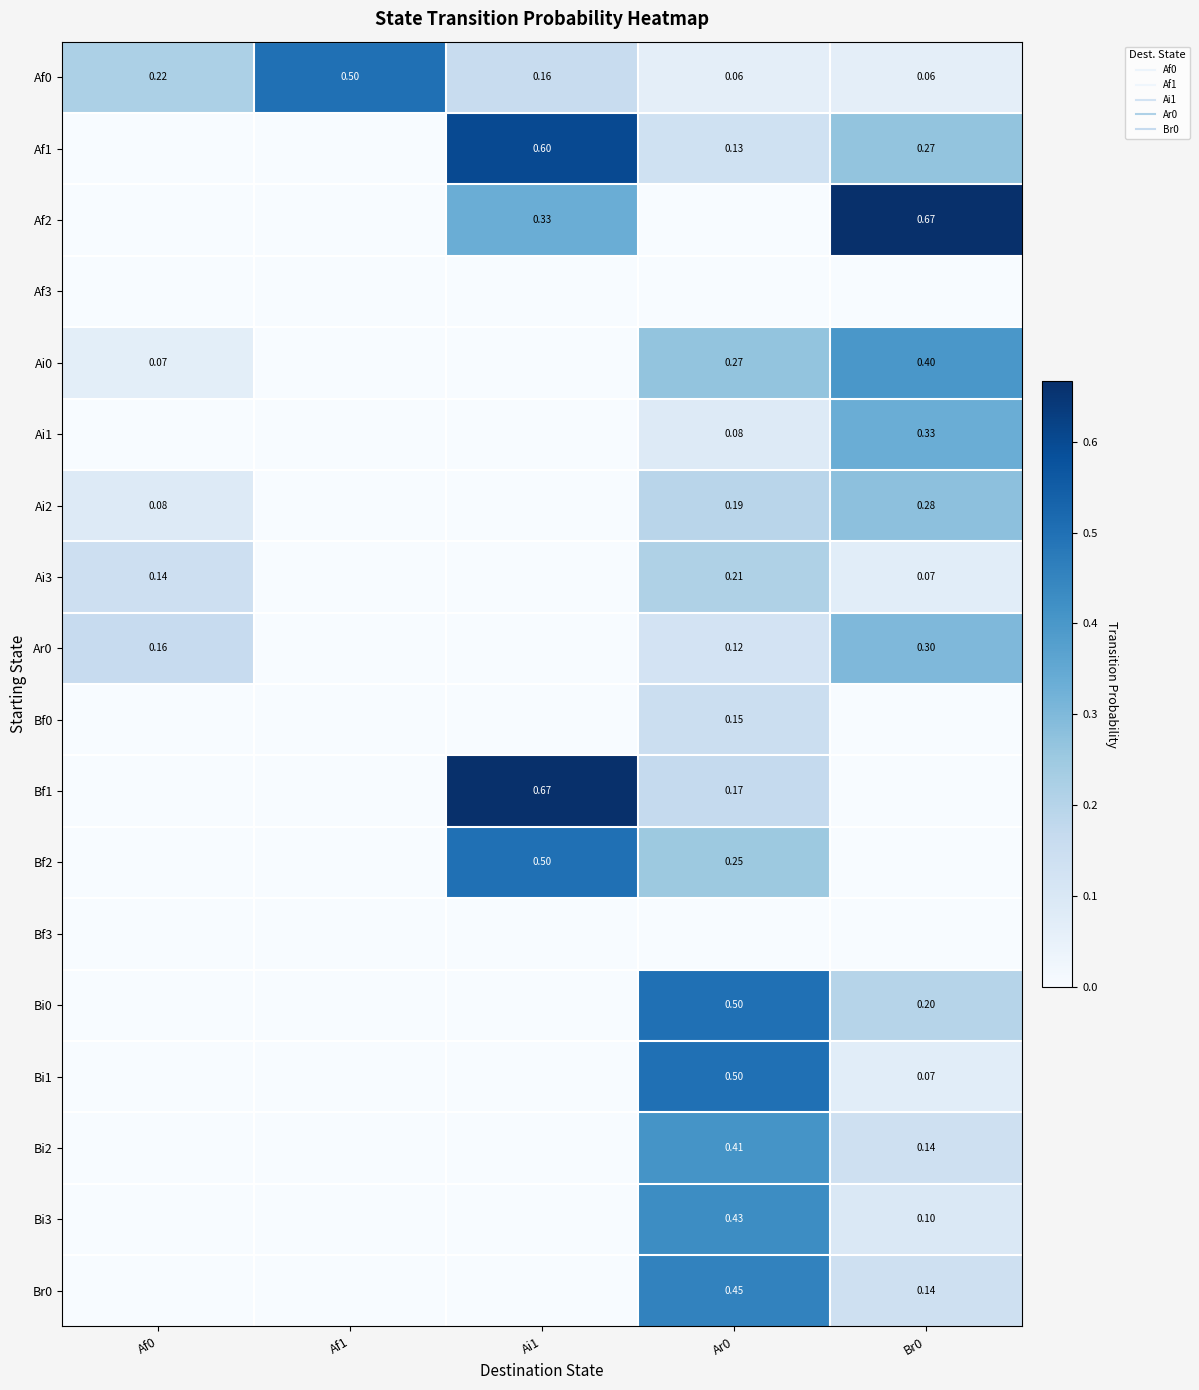

How many values in the Bf2 series exceed 0?

2